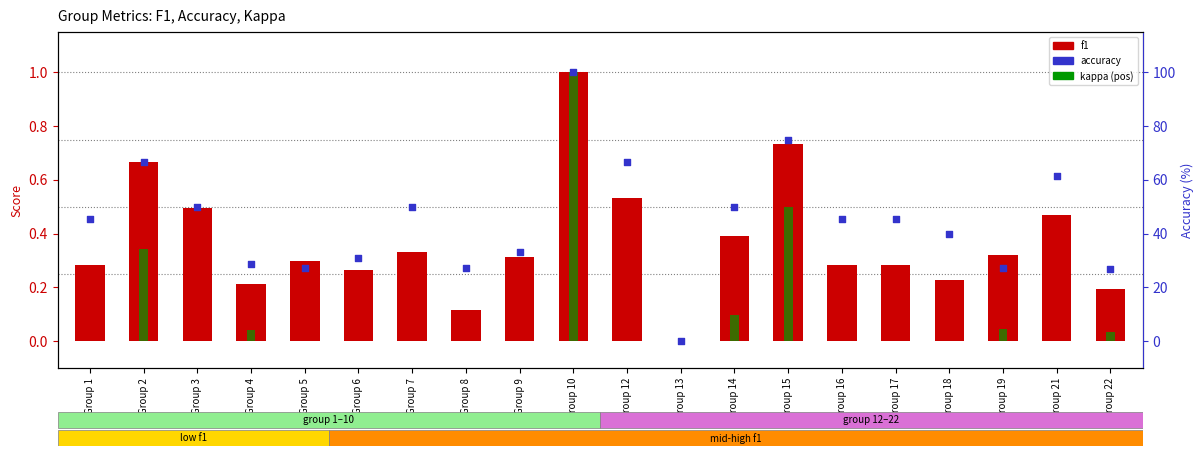

What are all the series names shown in the legend?

f1, kappa, accuracy